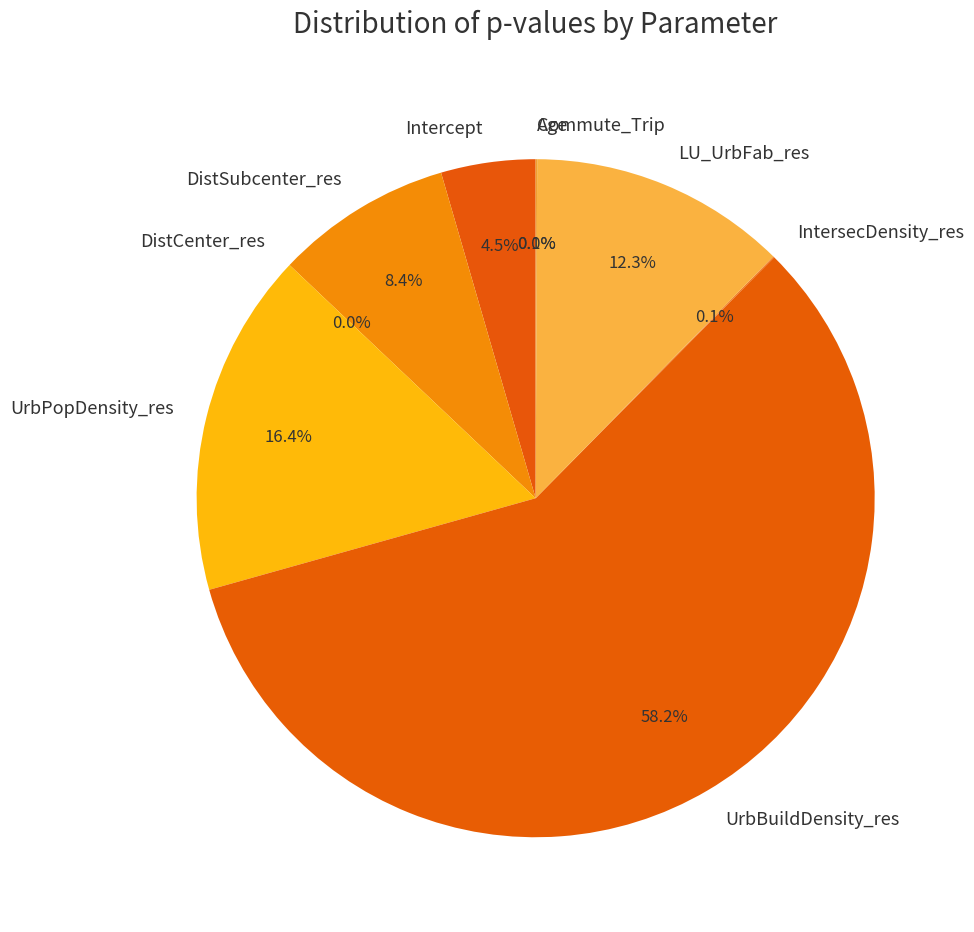

To the nearest percent, what percentage of the pie is Intercept?

5%